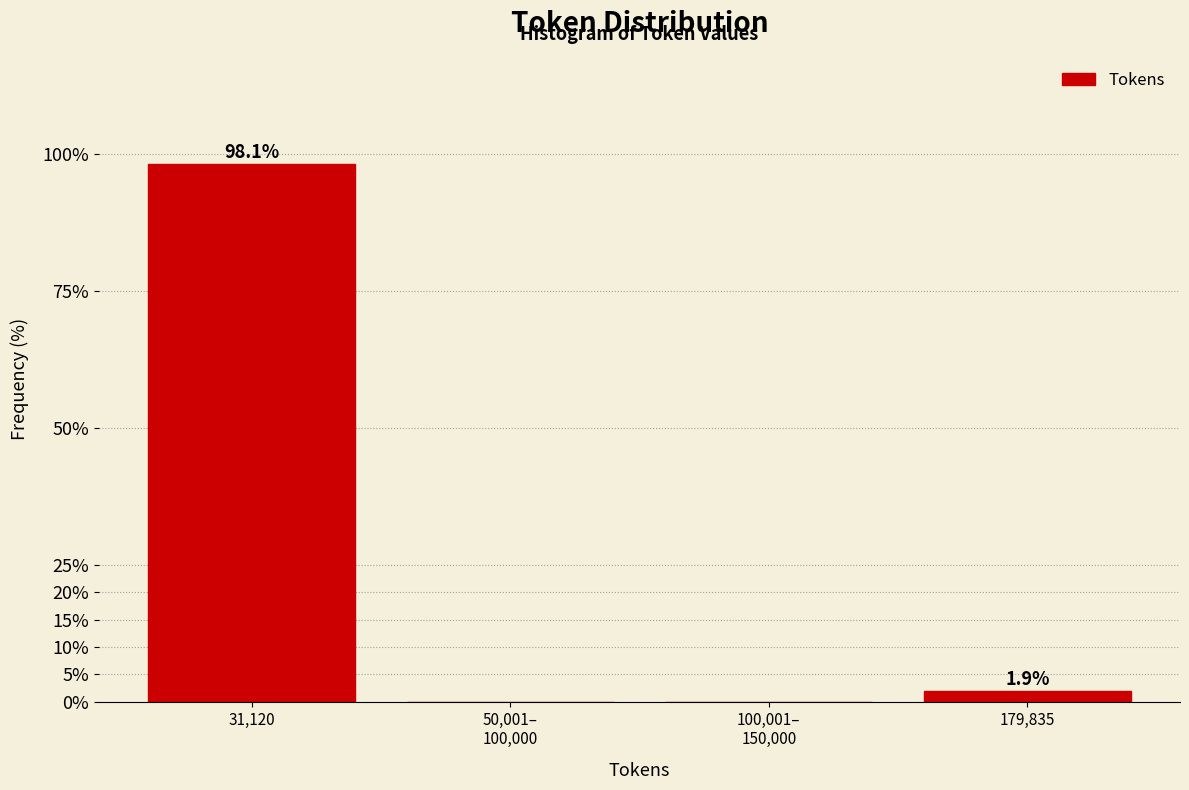

What is the sum of the values at 31,120 and 179,835?

100.0